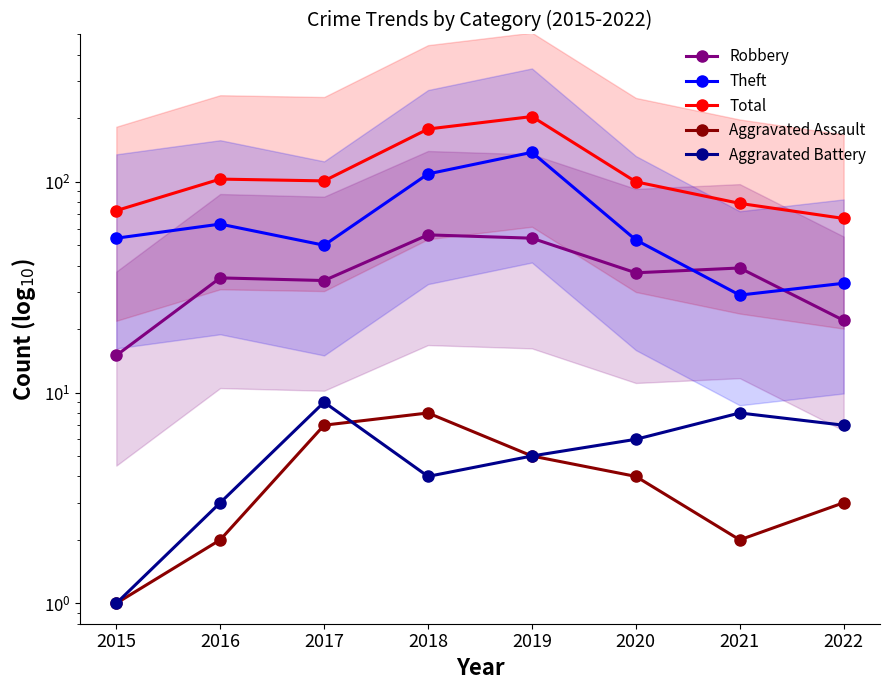

What is the difference between the maximum and minimum values in the Aggravated Assault series?

7